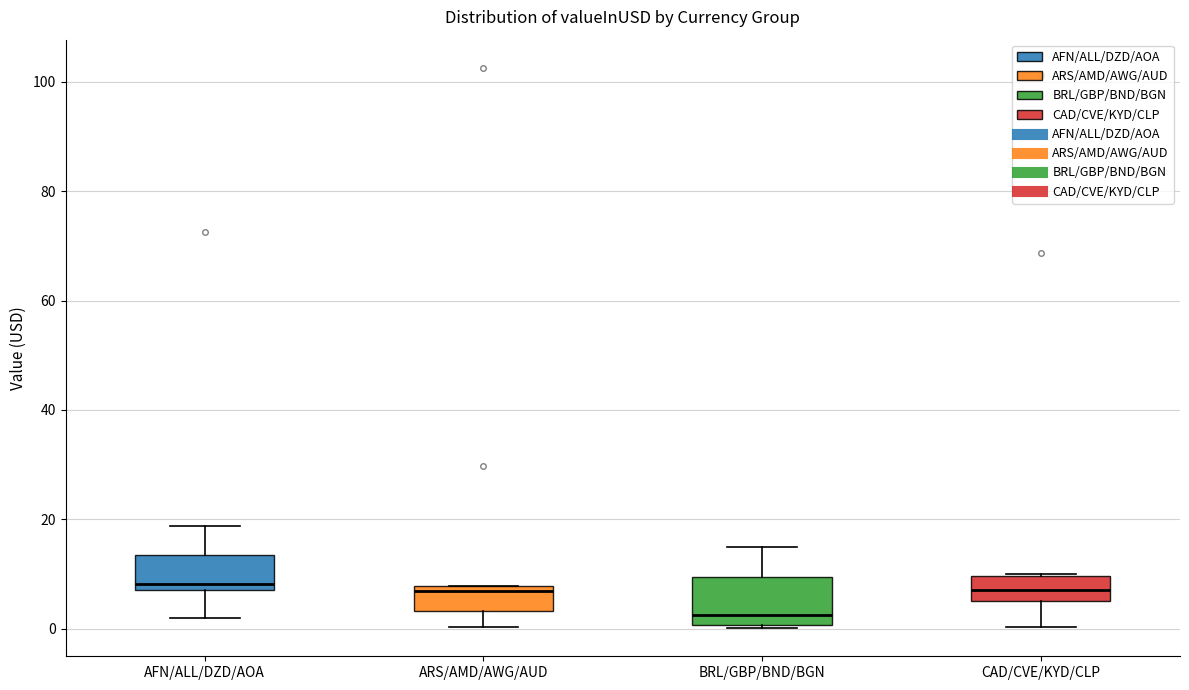

Which box has the lowest median line?

BRL/GBP/BND/BGN